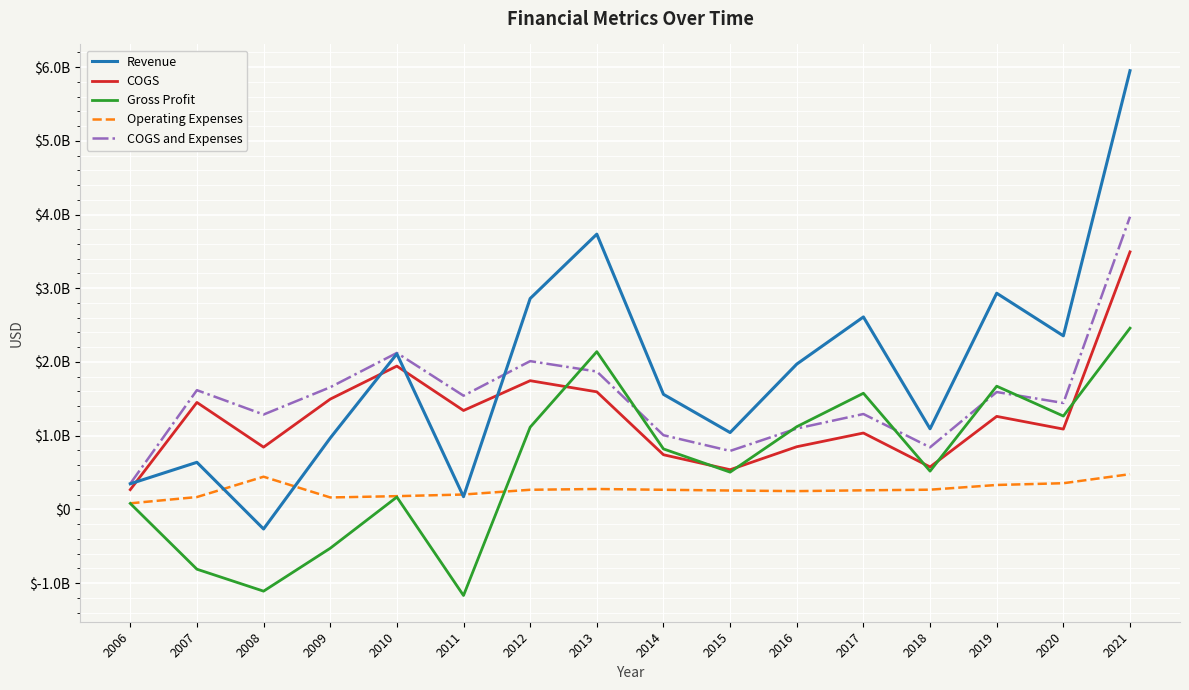

Is this an area chart (filled region under the line)?

No